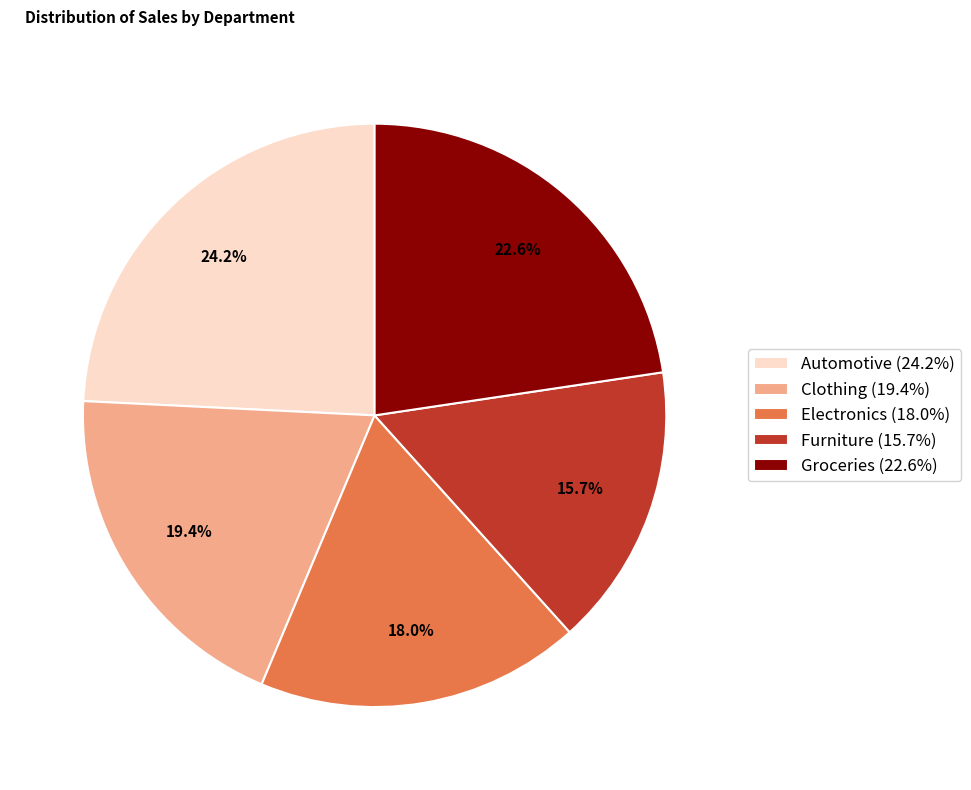

What is the ratio of the value at Automotive to the value at Electronics?

1.3